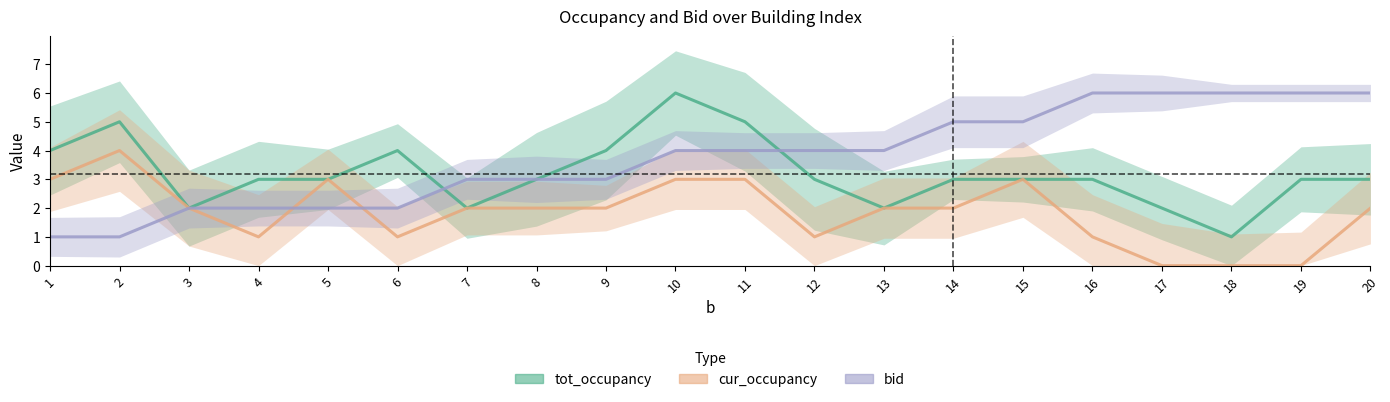

True or false: cur_occupancy has a value of 2 at 18.

False